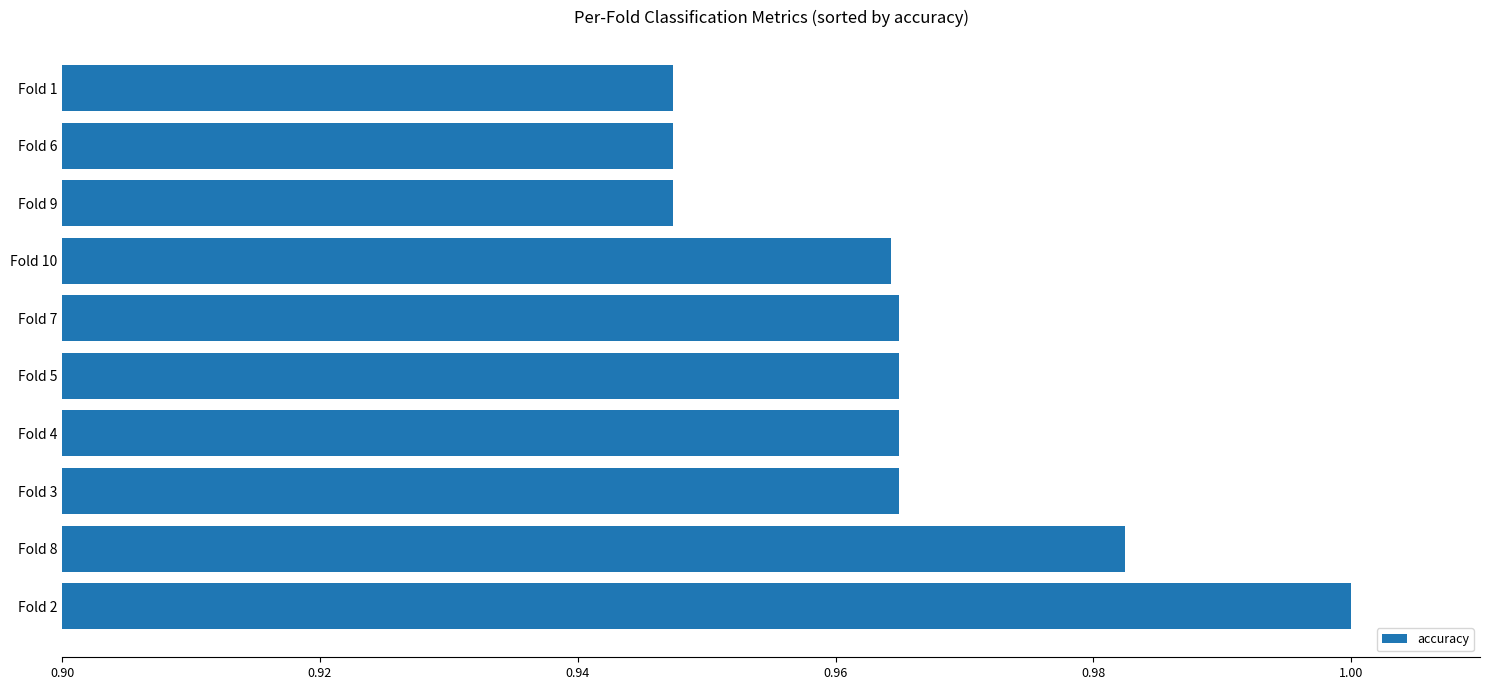

Which category has the highest value across all series?

Fold 2